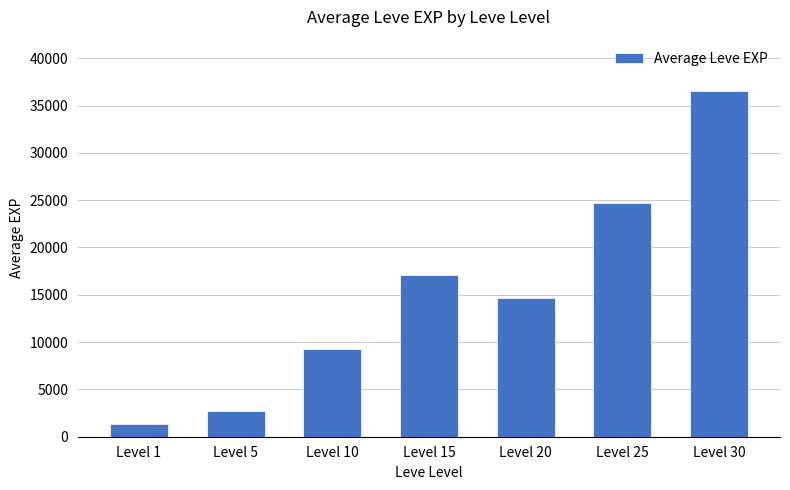

What is the value of the 4th bar from the left?

17047